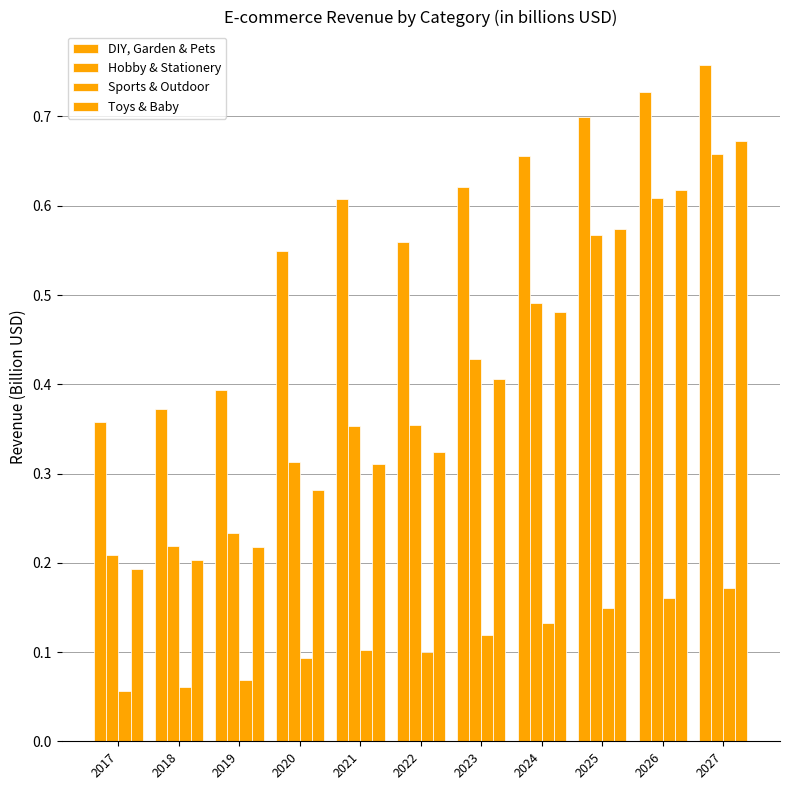

What is the value of the DIY, Garden & Pets bar at the 6th from the left?

0.6